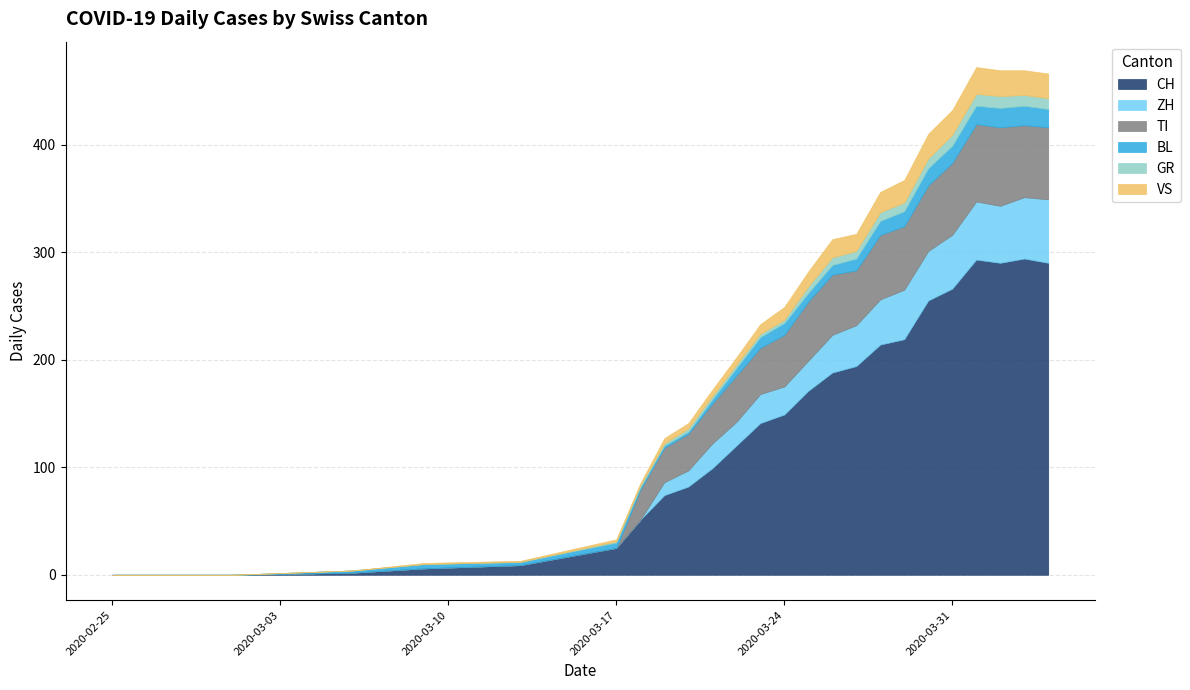

What is the highest value of the CH series?

294